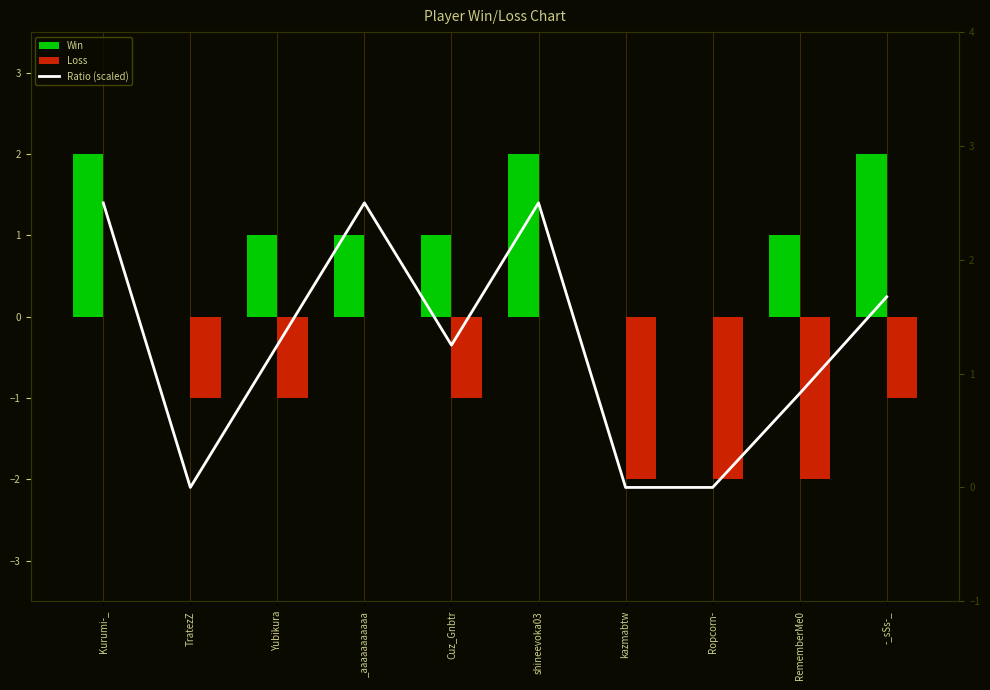

Reading left to right, extract all data points from this chart.

Win: Kurumi-_=2.0	TratezZ=0.0	Yubikura=1.0	_aaaaaaaaaaa=1.0	Cuz_Gnbtr=1.0	shineevoka03=2.0	kazmabtw=0.0	Ropcorn-=0.0	RememberMe0=1.0	-_sSs-_=2.0
Loss: Kurumi-_=0.0	TratezZ=-1.0	Yubikura=-1.0	_aaaaaaaaaaa=0.0	Cuz_Gnbtr=-1.0	shineevoka03=0.0	kazmabtw=-2.0	Ropcorn-=-2.0	RememberMe0=-2.0	-_sSs-_=-1.0
Ratio (scaled): Kurumi-_=2.5	TratezZ=0.0	Yubikura=1.2	_aaaaaaaaaaa=2.5	Cuz_Gnbtr=1.2	shineevoka03=2.5	kazmabtw=0.0	Ropcorn-=0.0	RememberMe0=0.8	-_sSs-_=1.7